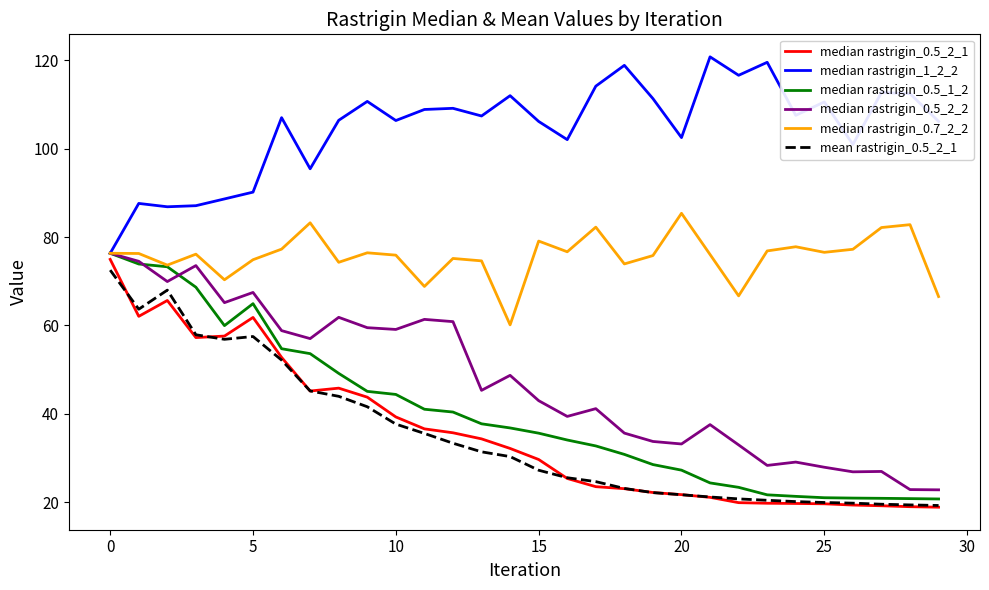

Is this an area chart (filled region under the line)?

No